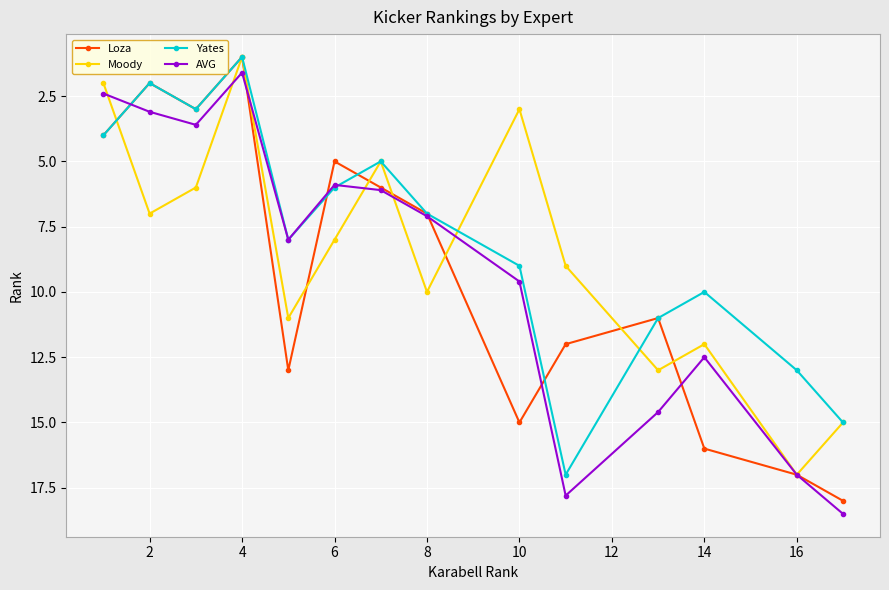

What is the value of the Yates point at the 3rd from the left?

3.0